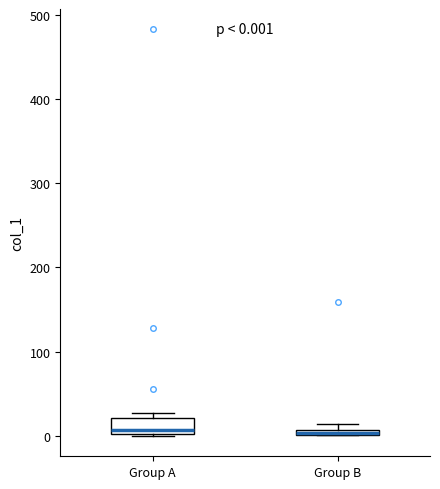

Comparing the boxes themselves (not the whiskers), which one is the tallest?

Group A